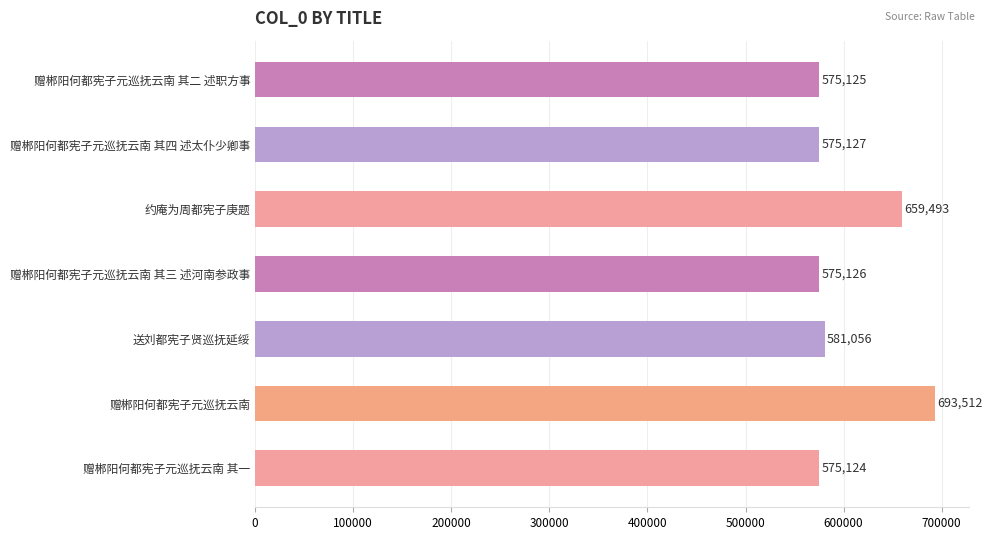

Reading bottom to top, transcribe all the data shown in this chart.

赠郴阳何都宪子元巡抚云南 其一=575124	赠郴阳何都宪子元巡抚云南=693512	送刘都宪子贤巡抚延绥=581056	赠郴阳何都宪子元巡抚云南 其三 述河南参政事=575126	约庵为周都宪子庚题=659493	赠郴阳何都宪子元巡抚云南 其四 述太仆少卿事=575127	赠郴阳何都宪子元巡抚云南 其二 述职方事=575125